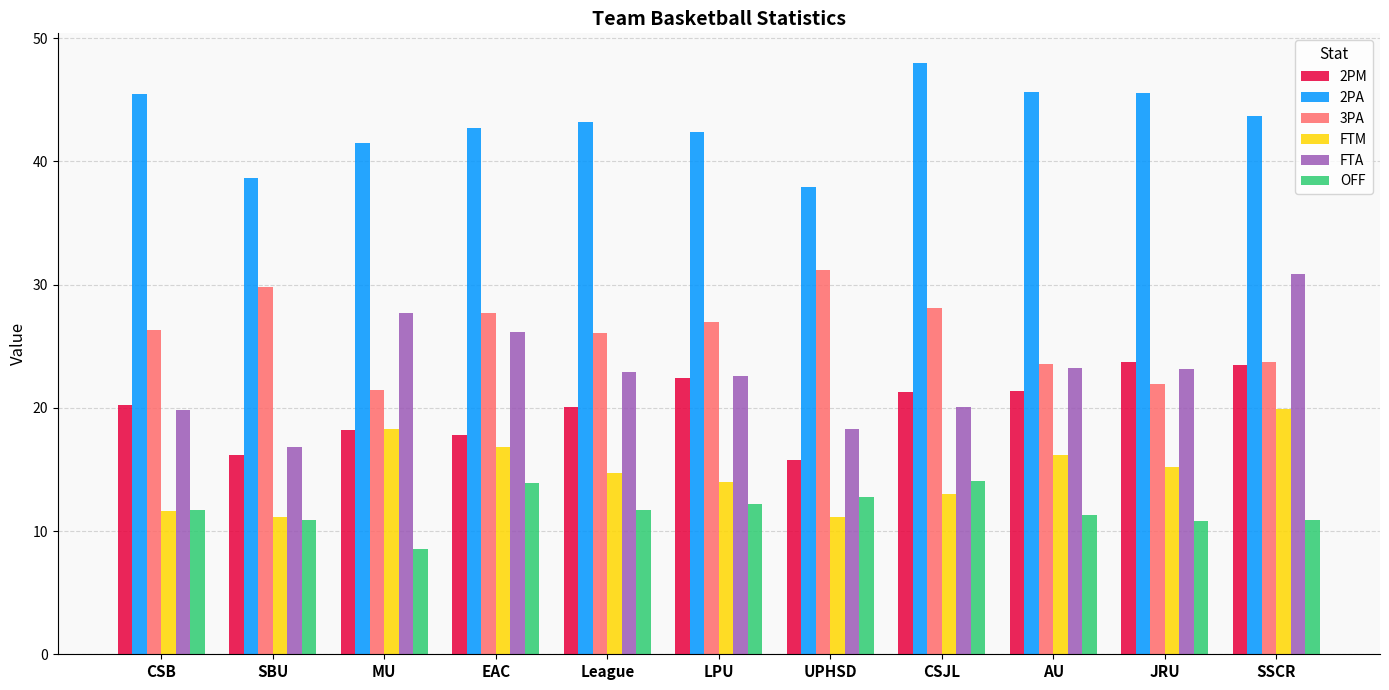

What is the sum of all 3PA values?

286.9